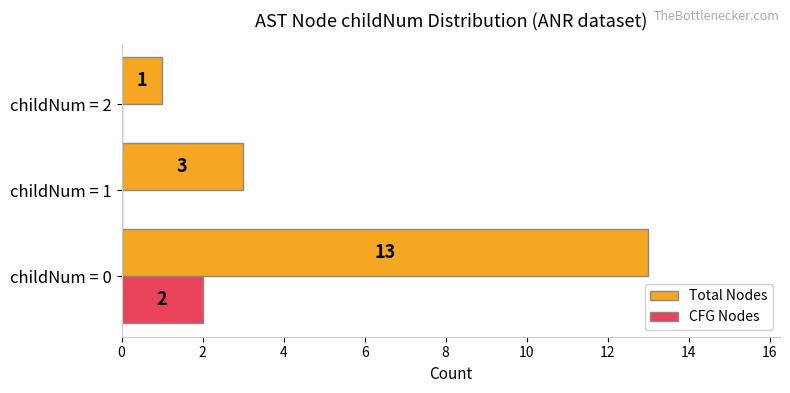

At which category does the chart reach its peak across all series?

childNum = 0